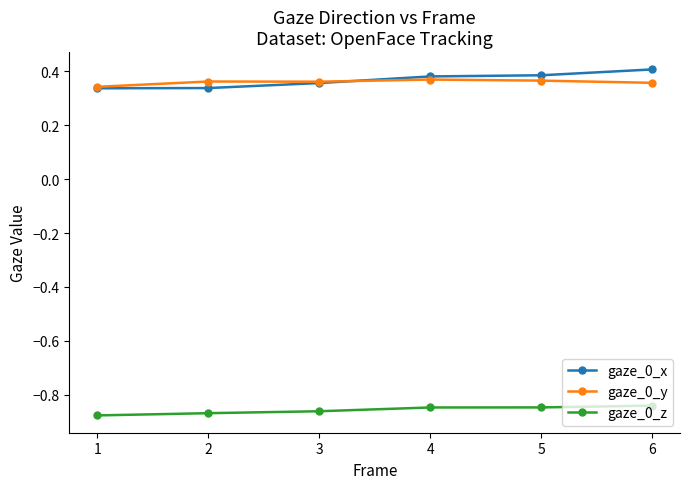

What is the spread (max minus min) of values at 5?

1.2